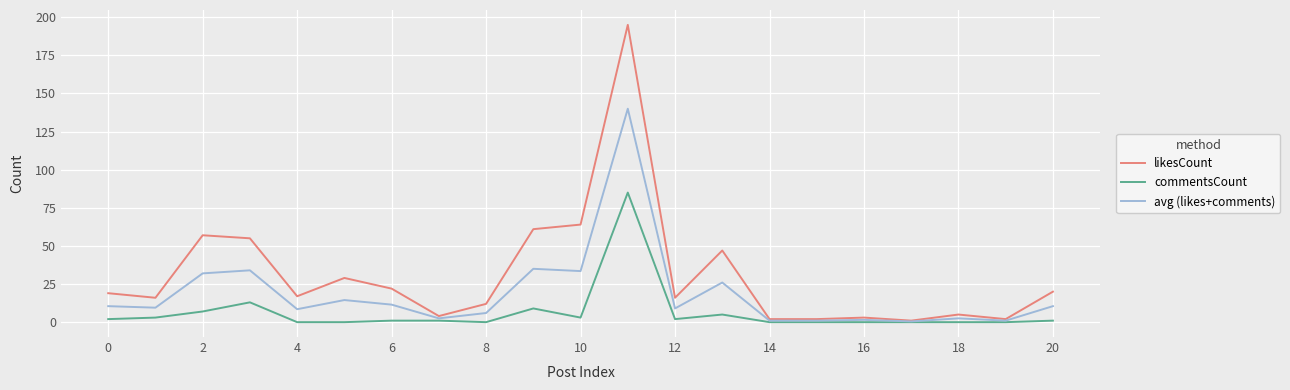

Rank the series by their average value, from lowest to highest.

commentsCount, avg (likes+comments), likesCount